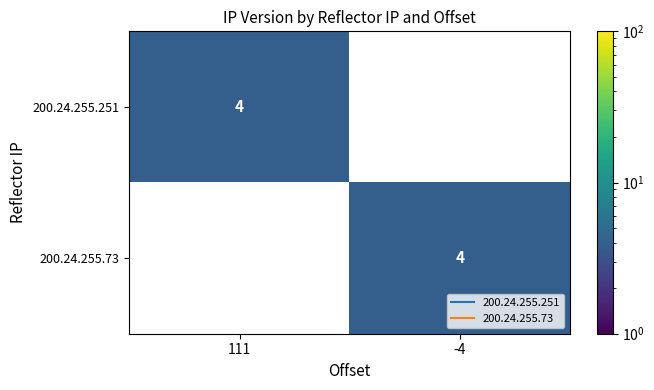

Read the 200.24.255.73 value at -4.

4